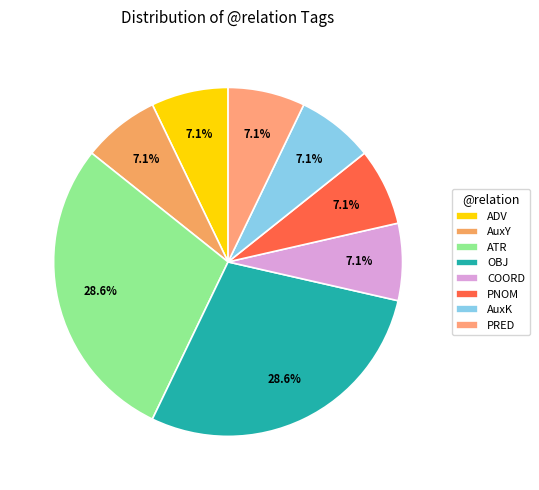

What percentage is the AuxY slice, to the nearest percent?

7%